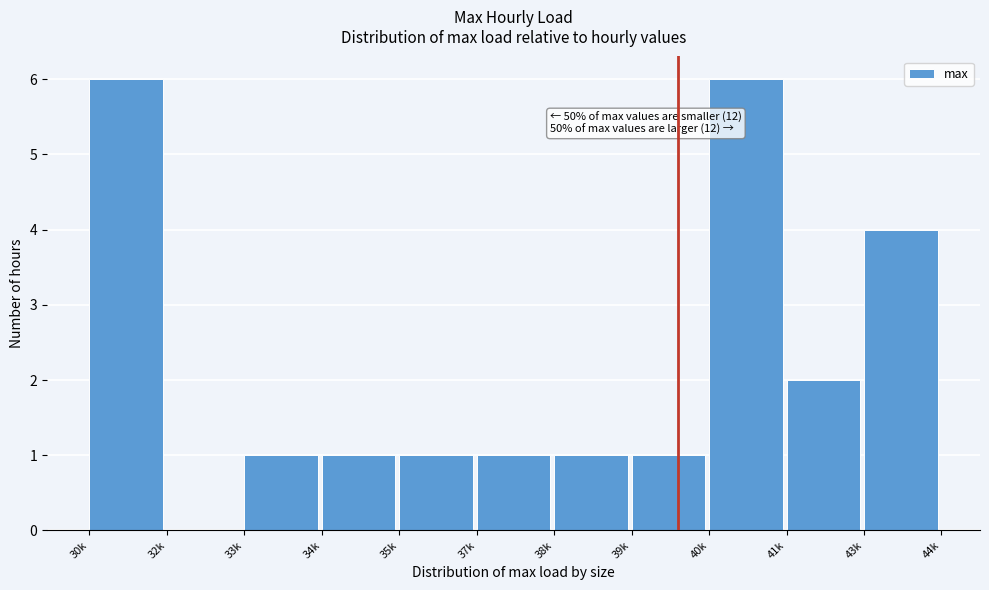

Reading left to right, what are all the values shown in this chart?

30k=6	32k=0	33k=1	34k=1	35k=1	37k=1	38k=1	39k=1	40k=6	41k=2	43k=4